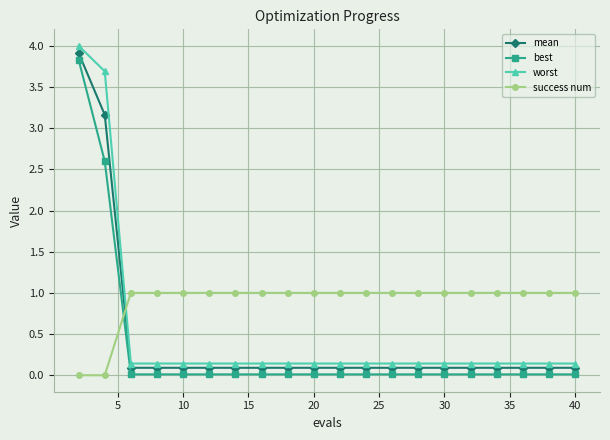

True or false: mean and best cross at least once.

False